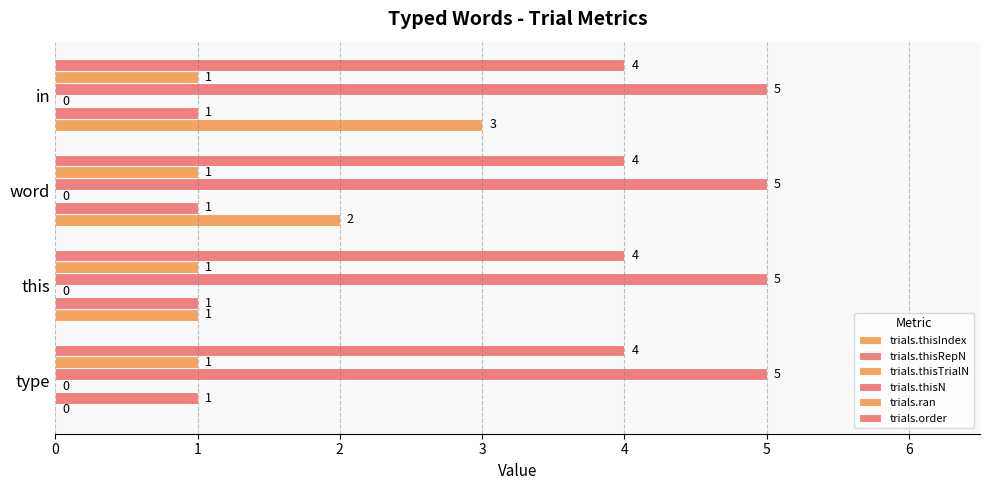

How many distinct data groups are displayed?

5